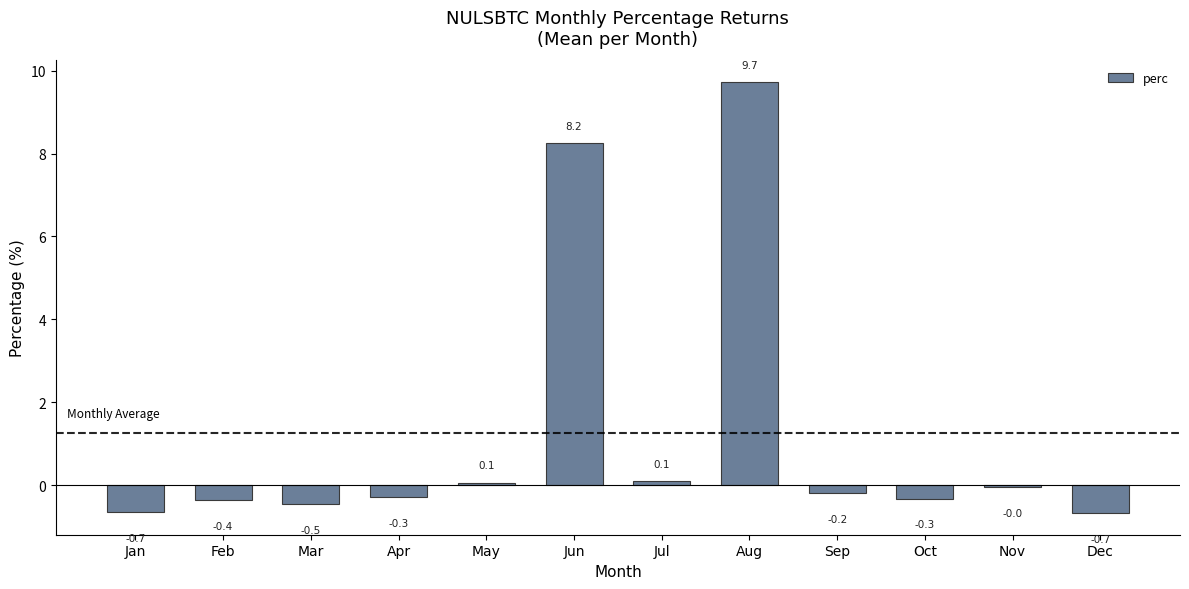

What is the change in value from Feb to Apr?

+0.1